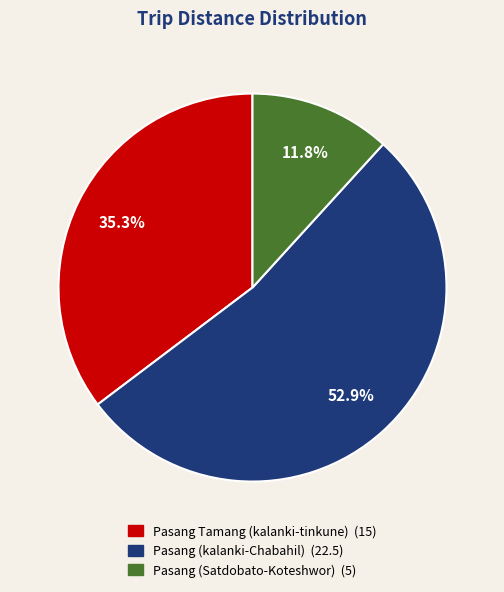

Which category has the biggest portion of the pie?

Pasang (kalanki-Chabahil)